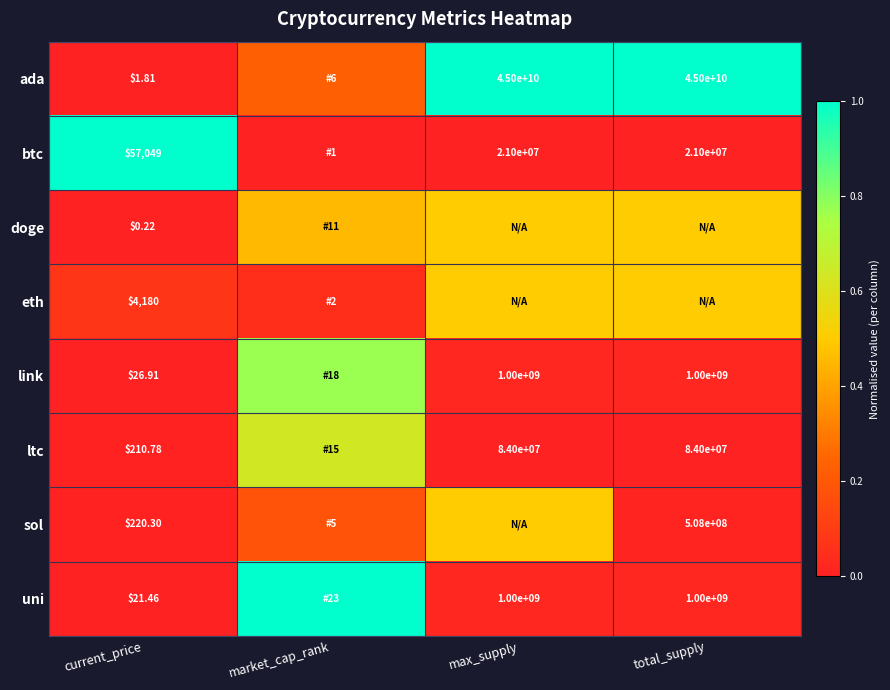

At how many categories does at least one series exceed 0?

4